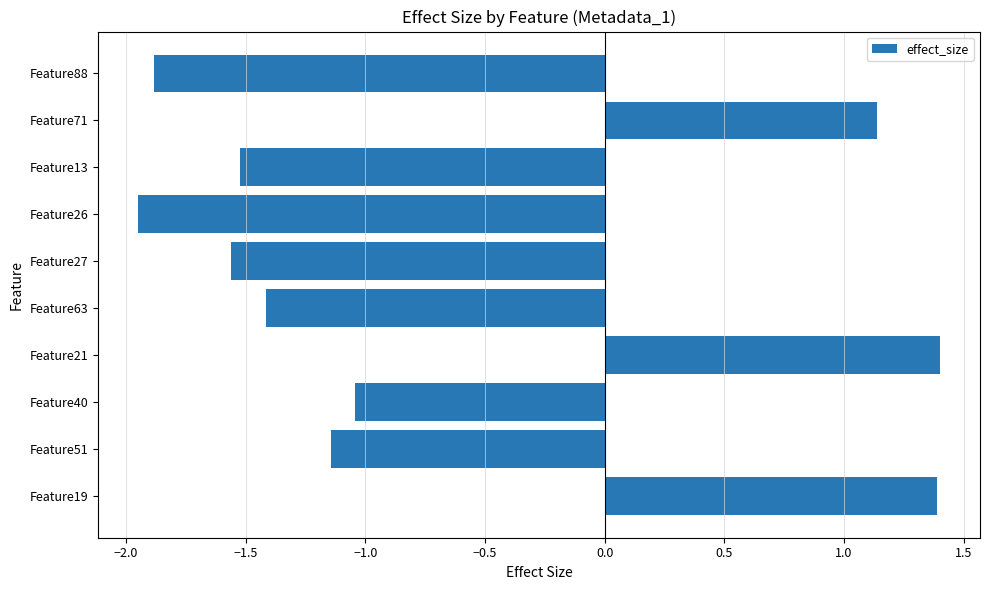

What is the maximum value shown in the chart?

1.4